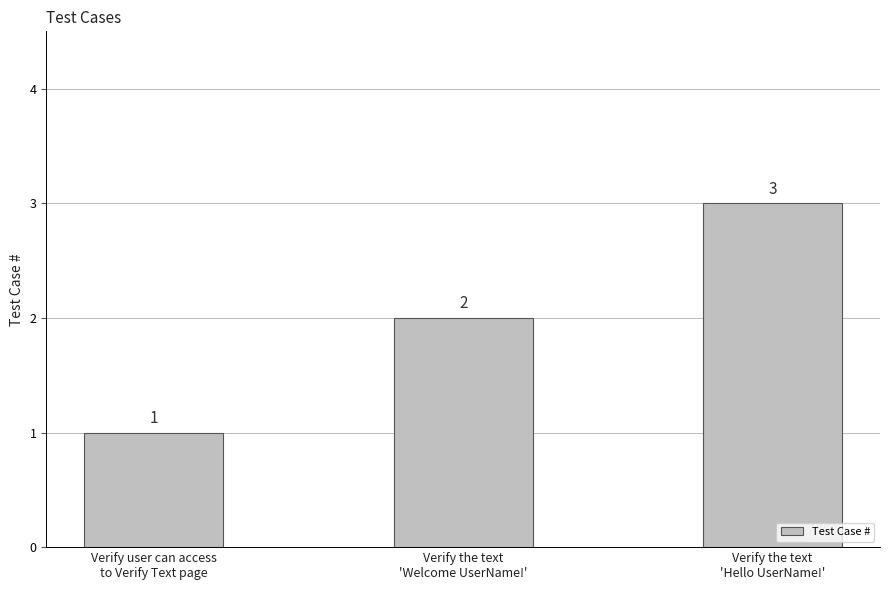

The chart shows a value of 5 at Verify the text
'Hello UserName!'. True or false?

False